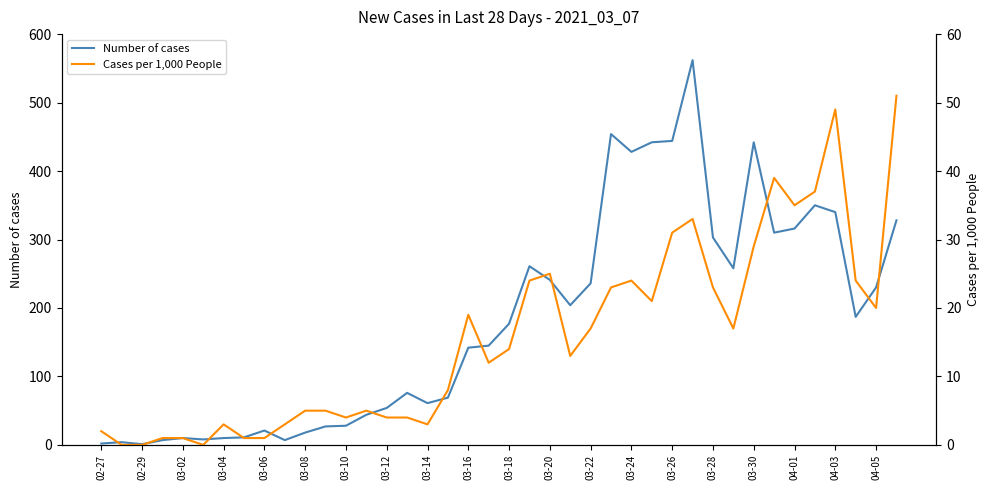

What is the value of the Number of cases point at the 13th from the left?

28